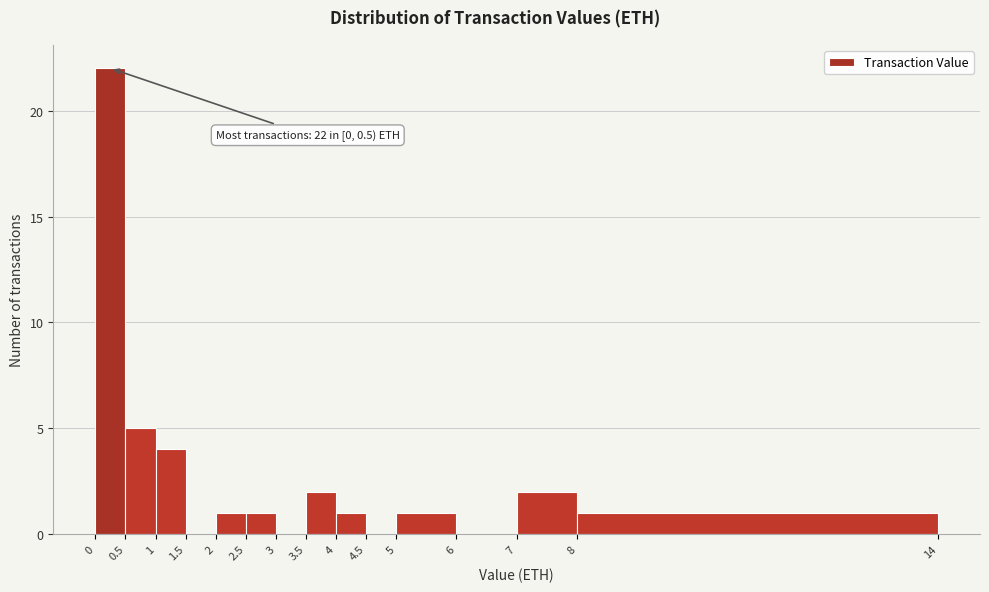

Which range on the x-axis has the tallest bar?

0 to 0.5